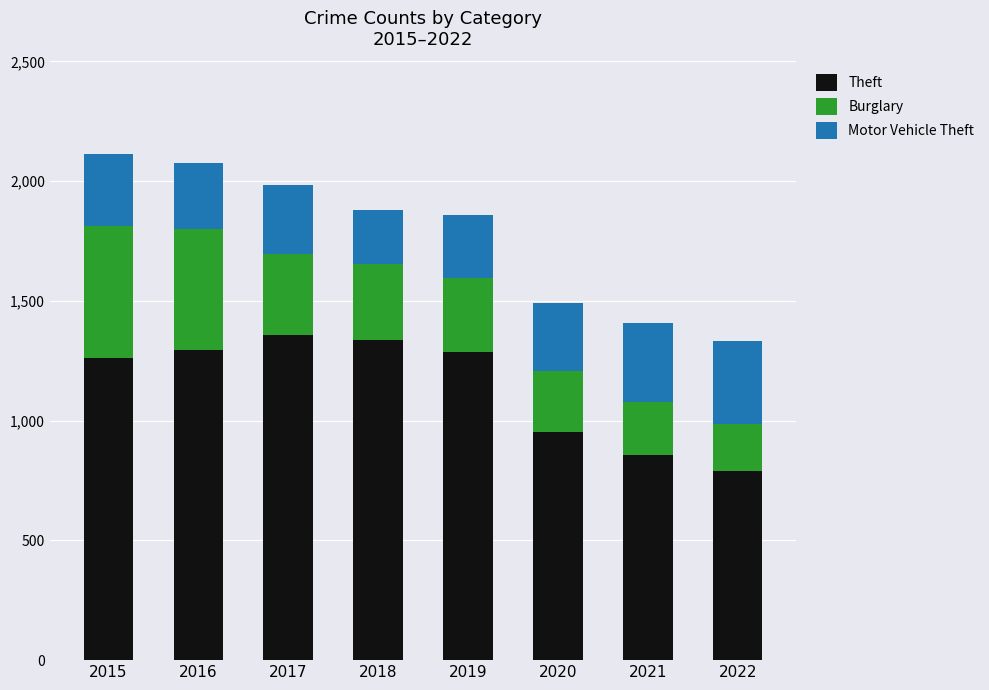

What is the highest value of the Theft series?

1359